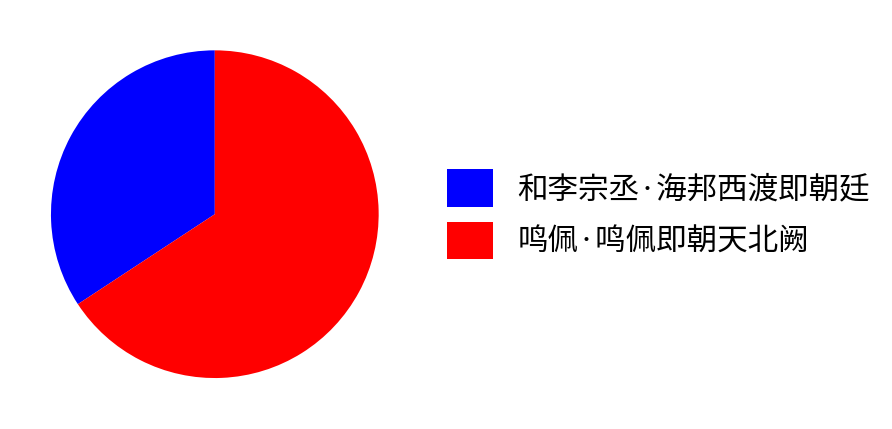

How many segments does this pie chart have?

2